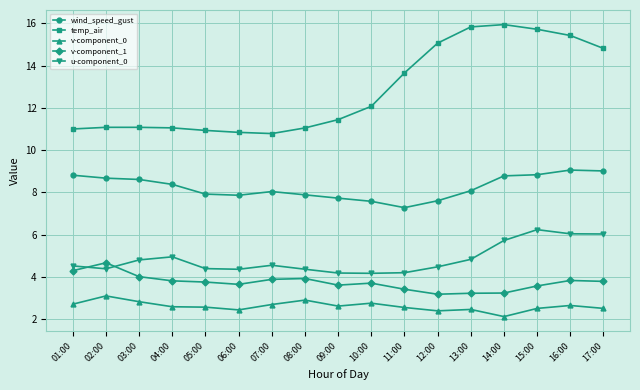

How many lines are shown in the chart?

5